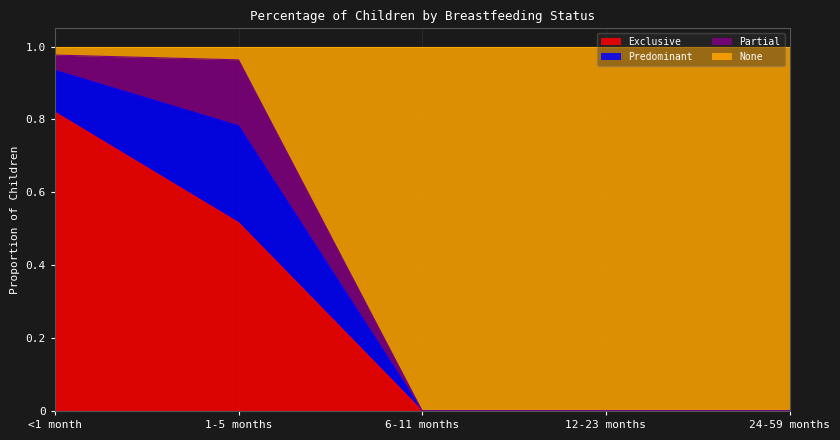

Which series has the largest range (max minus min)?

None